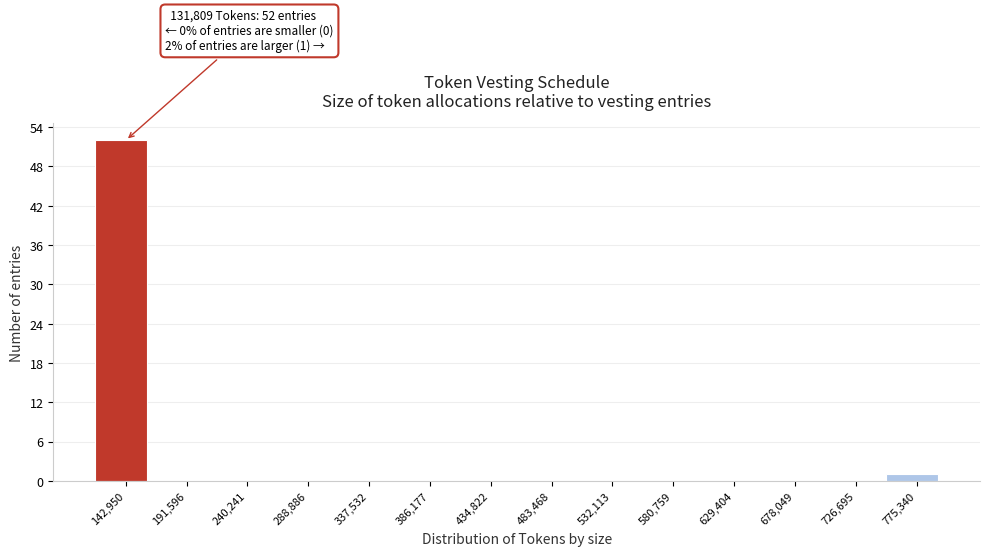

Which range on the x-axis has the tallest bar?

120000 to 165000